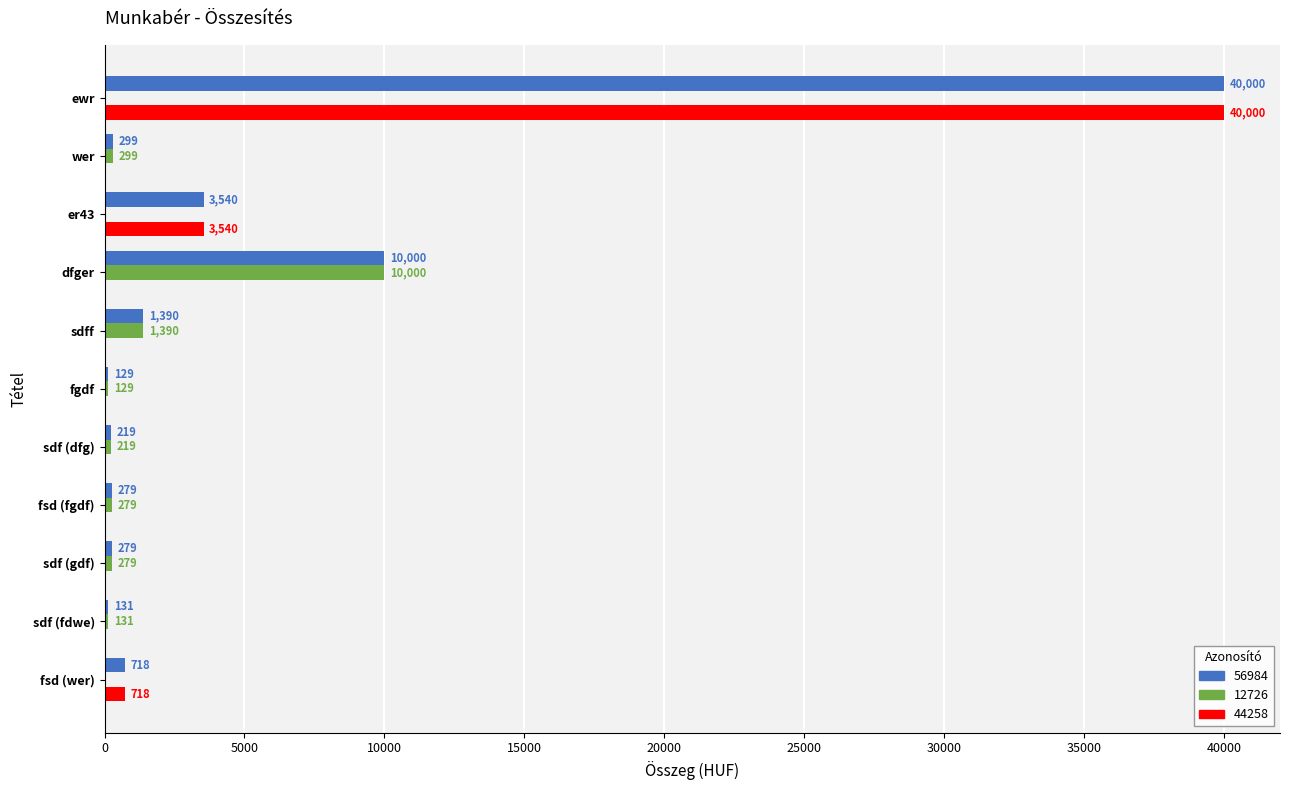

What is the difference between the 12726 values at fsd (wer) and dfger?

10000